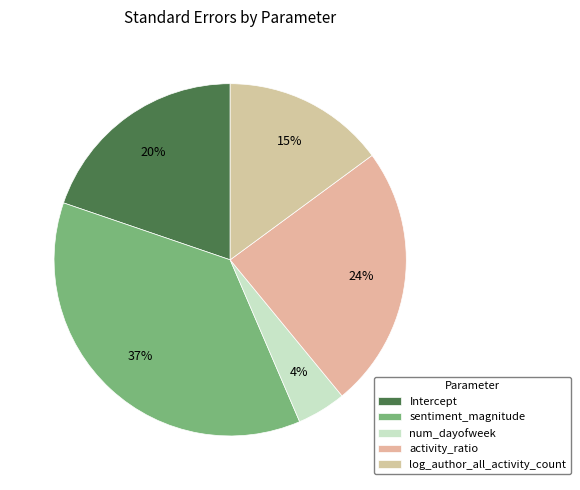

What percentage is NOT represented by log_author_all_activity_count?

85.1%